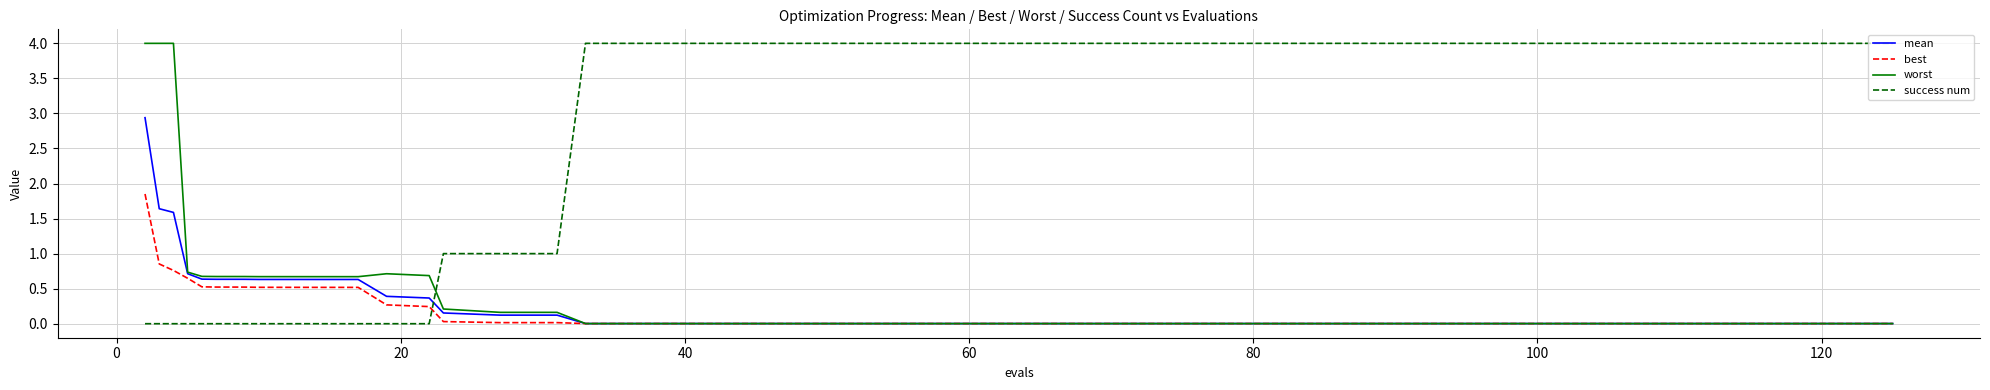

What are all the series names shown in the legend?

mean, best, worst, success num